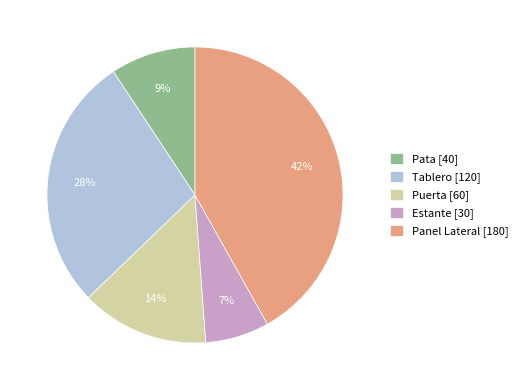

Which has a higher value, Tablero or Panel Lateral?

Panel Lateral